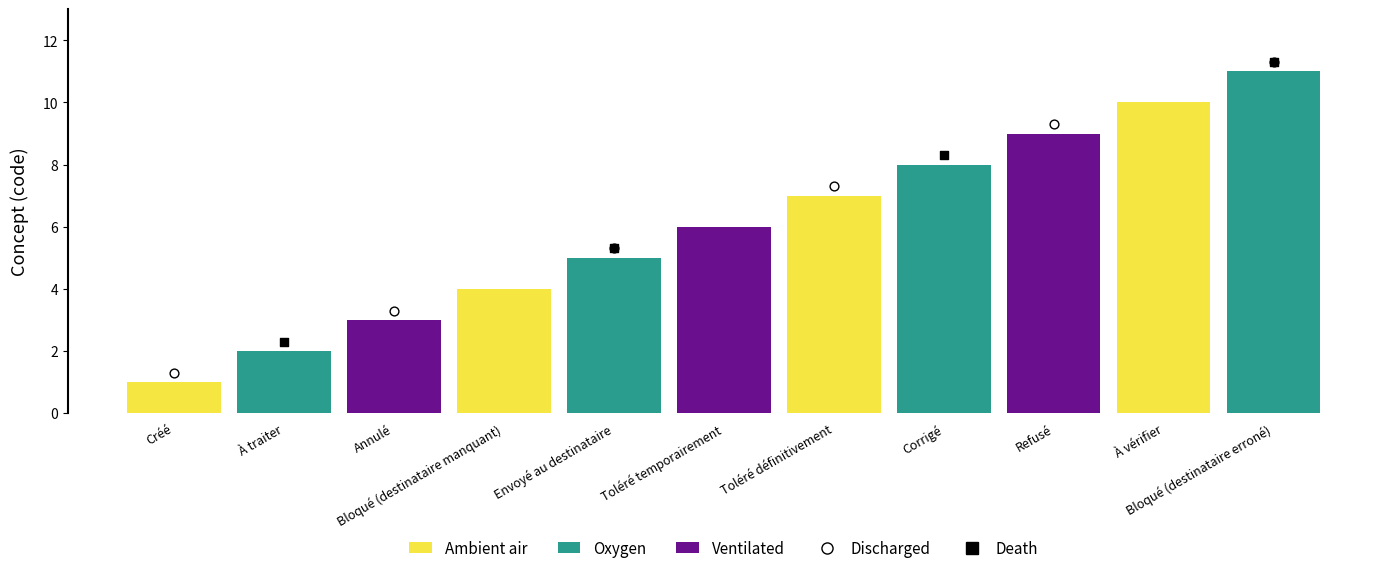

What is the change in value from Bloqué (destinataire manquant) to Toléré temporairement?

+2